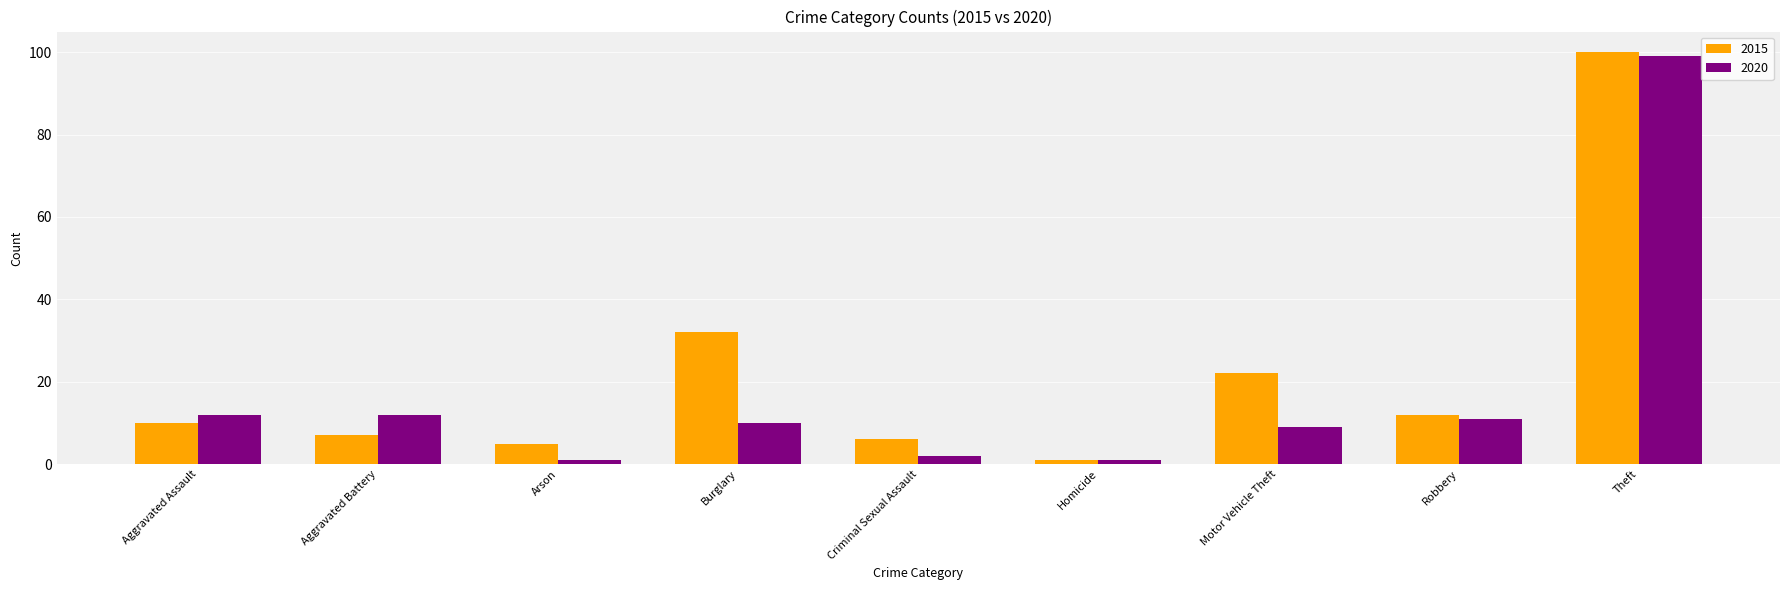

What is the difference between the maximum and minimum values in the 2020 series?

98